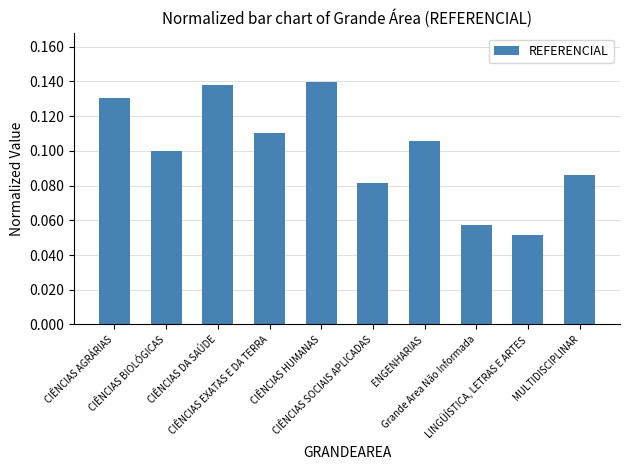

How many values are between 0 and 1?

10